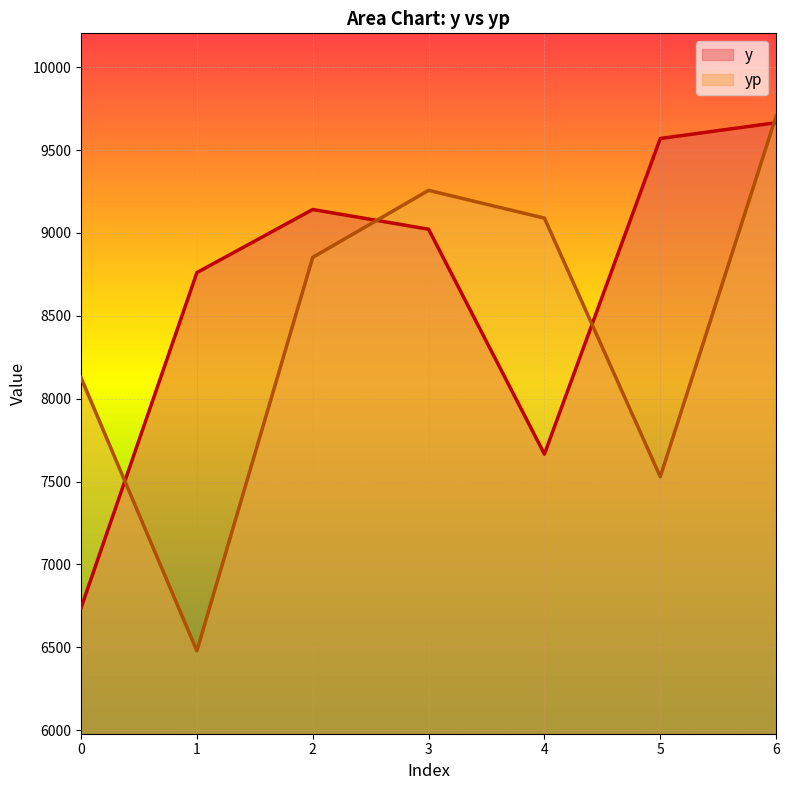

At which category is the sum across all series the highest?

6